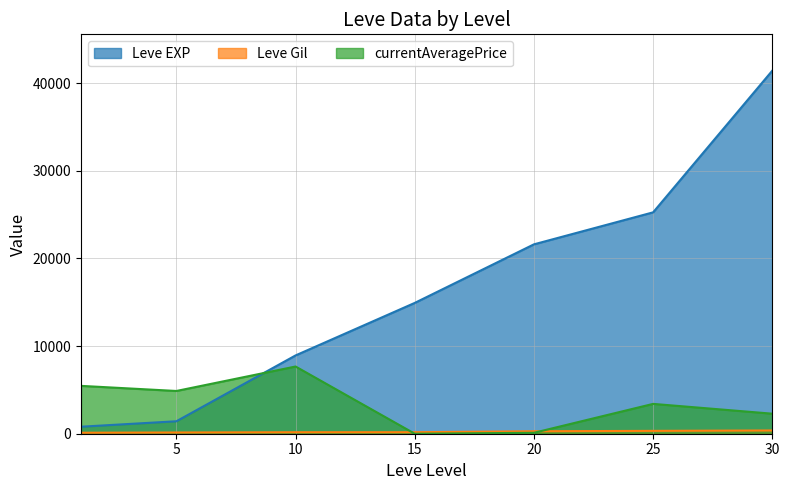

The value of Leve EXP at 5 is 1420. True or false?

True